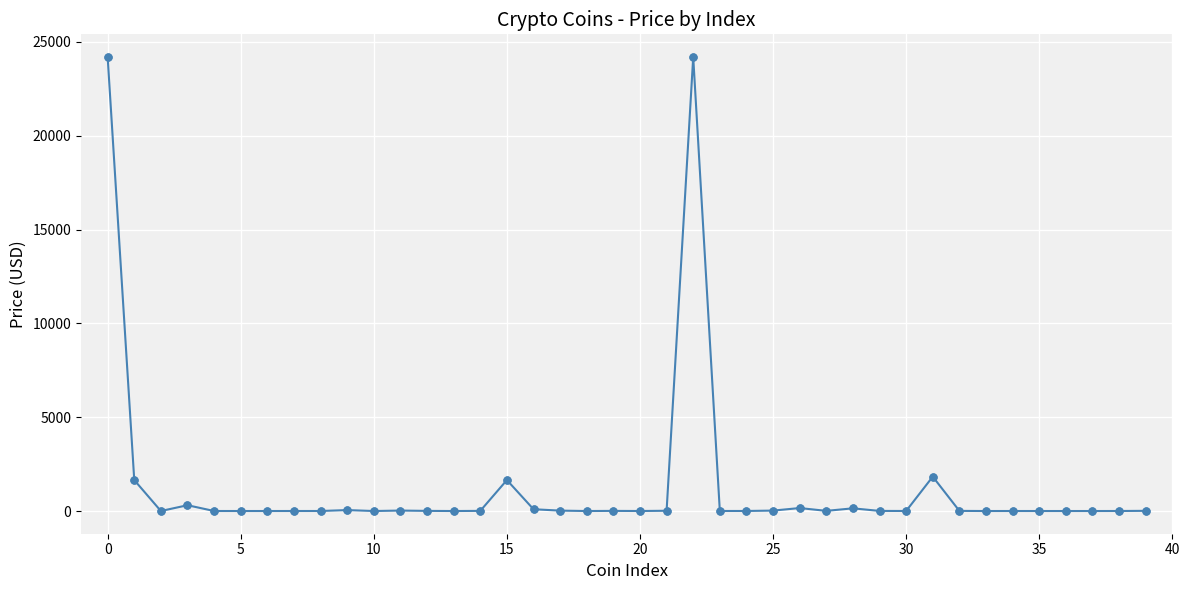

True or false: there are more than 2 points higher than both neighbors.

True